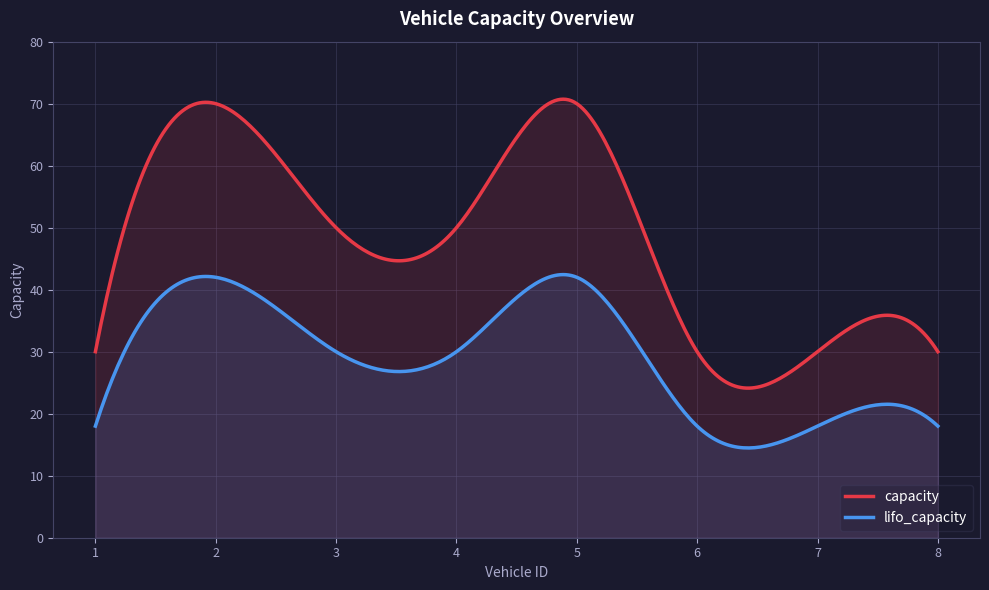

Which category has the lowest value across all series?

1